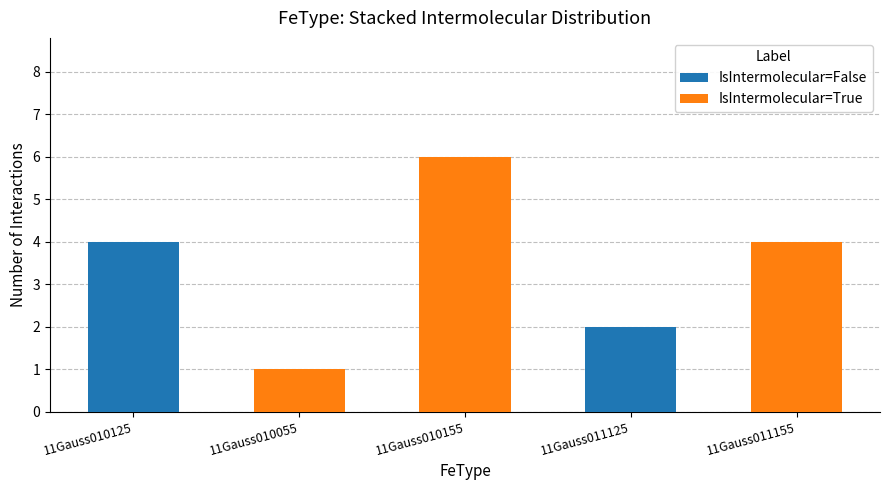

What is the total value across all series at 11Gauss011155?

4